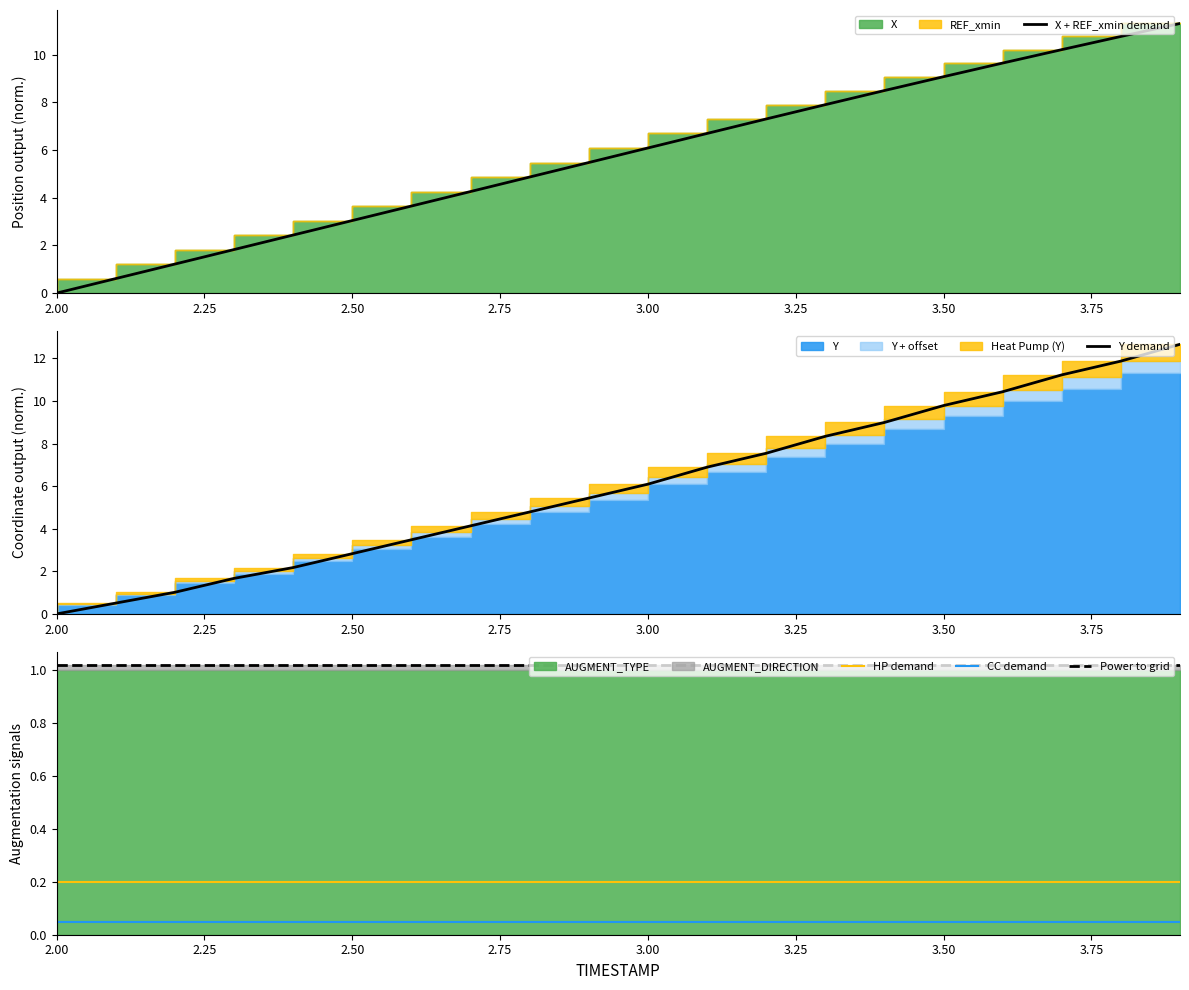

Reading right to left, extract all data points from this chart.

X + REF_xmin demand: 11.3	10.8	10.2	9.6	9.1	8.5	7.9	7.3	6.7	6.1	5.5	4.9	4.3	3.6	3.0	2.4	1.8	1.2	0.6	0.0
Y demand: 12.7	11.9	11.2	10.4	9.8	9.0	8.3	7.5	6.9	6.1	5.4	4.8	4.1	3.5	2.8	2.2	1.7	1.0	0.5	0.0
HP demand: 0.2	0.2	0.2	0.2	0.2	0.2	0.2	0.2	0.2	0.2	0.2	0.2	0.2	0.2	0.2	0.2	0.2	0.2	0.2	0.2
CC demand: 0.1	0.1	0.1	0.1	0.1	0.1	0.1	0.1	0.1	0.1	0.1	0.1	0.1	0.1	0.1	0.1	0.1	0.1	0.1	0.1
Power to grid: 1.0	1.0	1.0	1.0	1.0	1.0	1.0	1.0	1.0	1.0	1.0	1.0	1.0	1.0	1.0	1.0	1.0	1.0	1.0	1.0